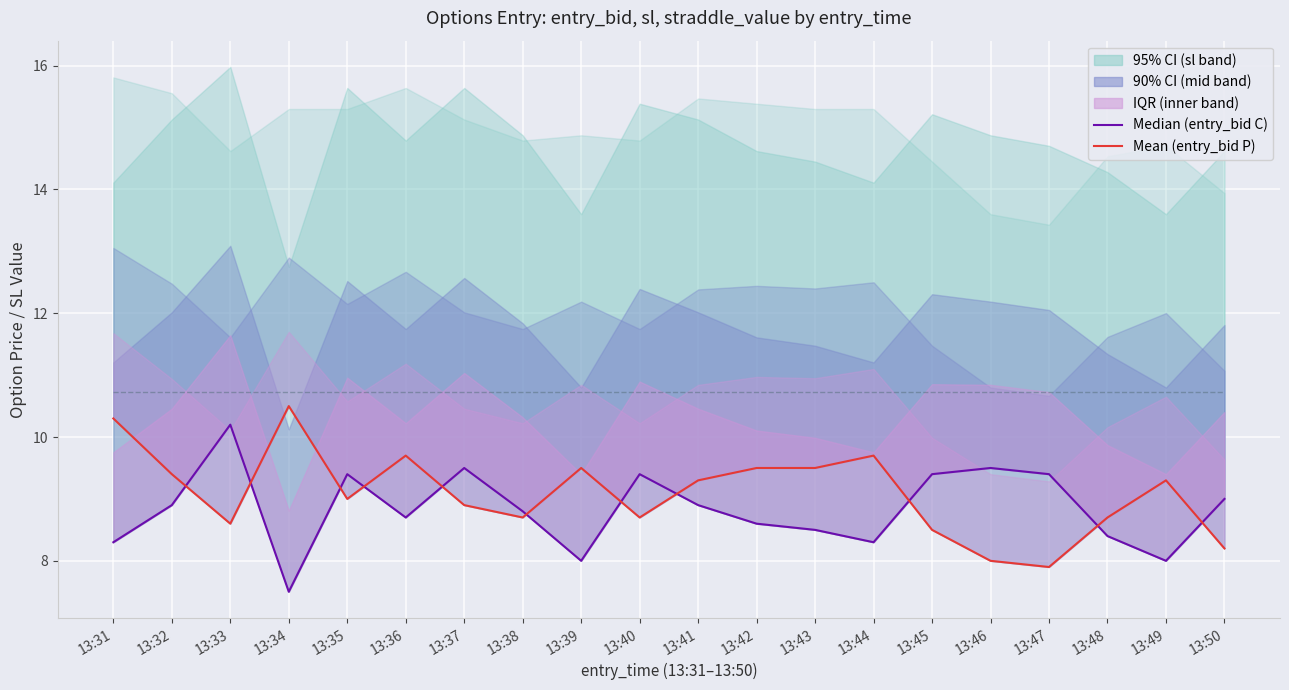

Which series has the largest range (max minus min)?

Median (entry_bid C)